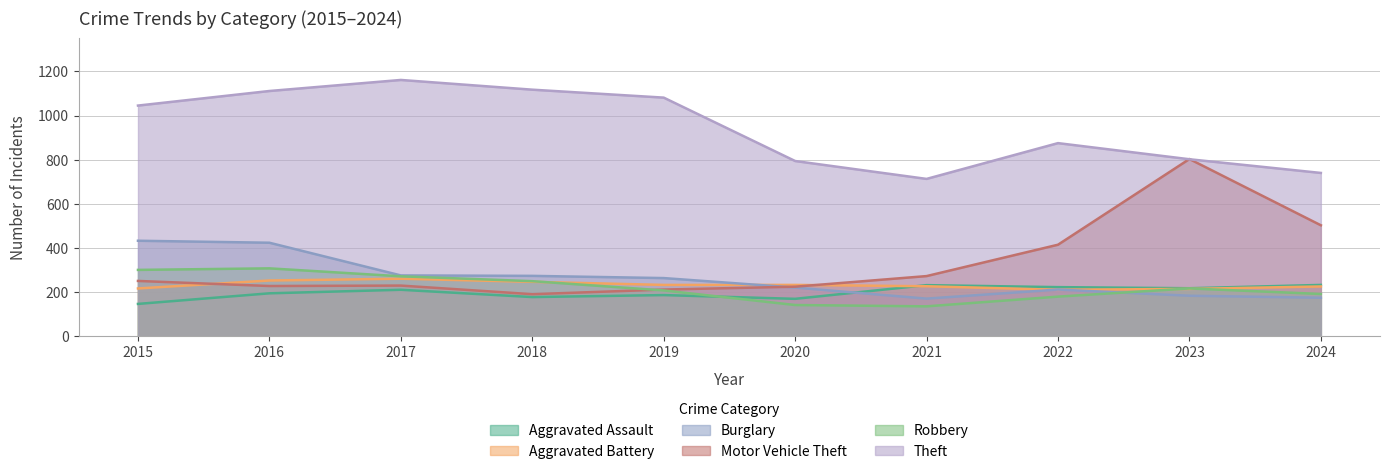

What is the value of the Robbery point at the 1st from the left?

301